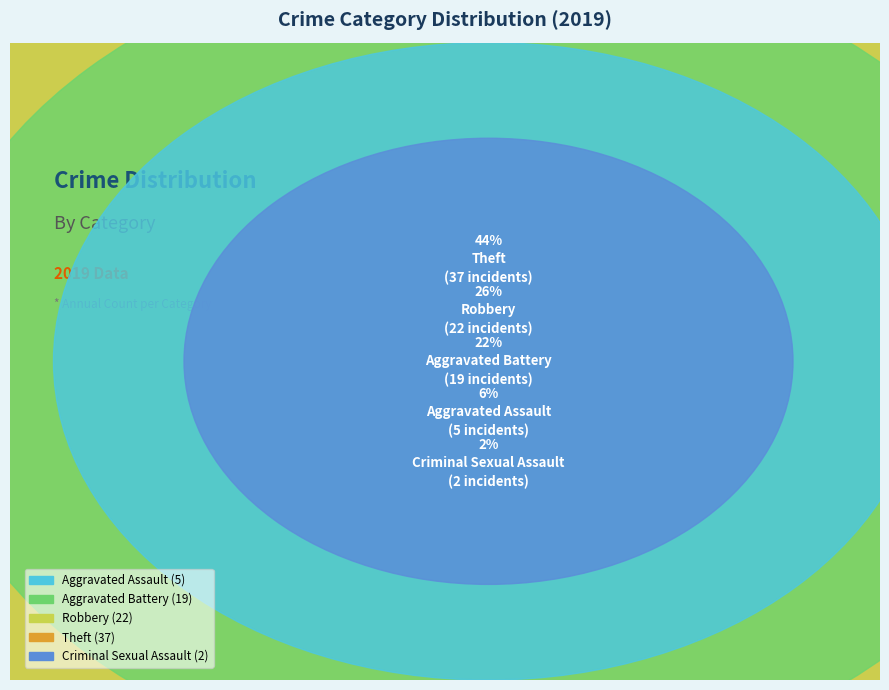

What percentage is the Criminal Sexual Assault slice, to the nearest percent?

2%